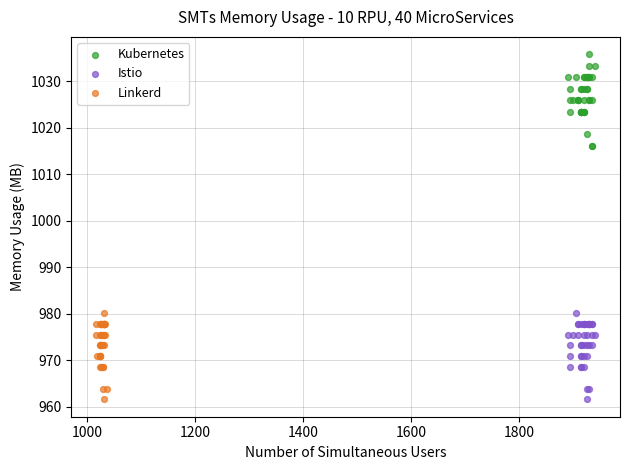

Which series contains the highest Y value?

Kubernetes